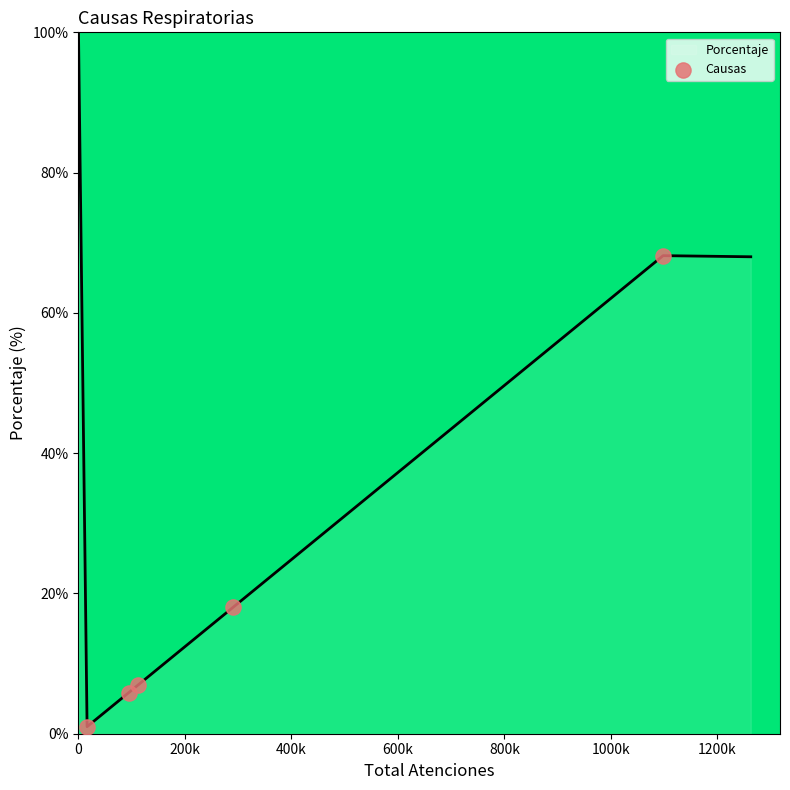

What is the difference between the second highest and second lowest values?

62.3